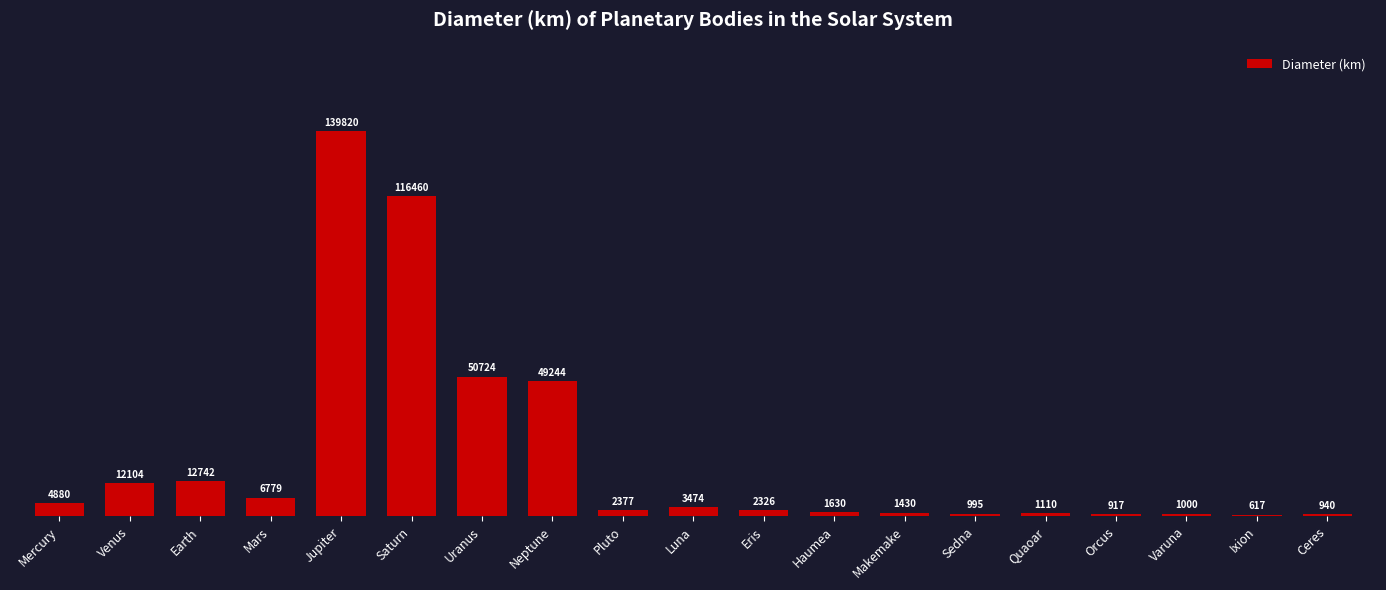

True or false: the data shows 1630.0 at Haumea.

True